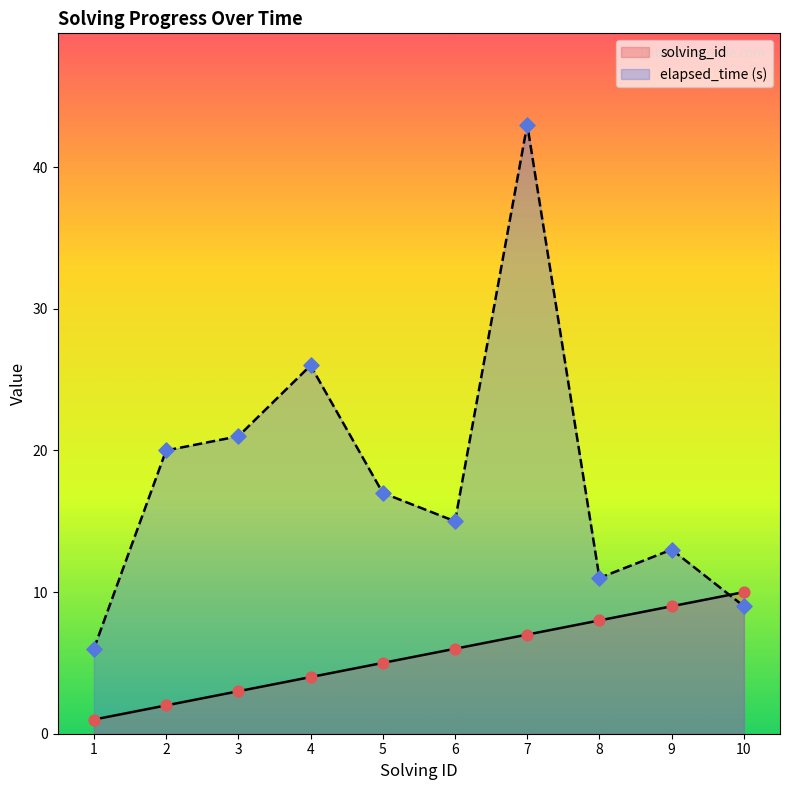

Which series contains the highest Y value?

elapsed_time